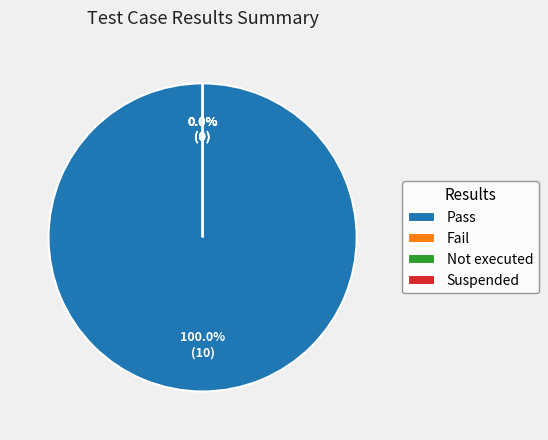

True or false: Pass accounts for 100% of the total.

True